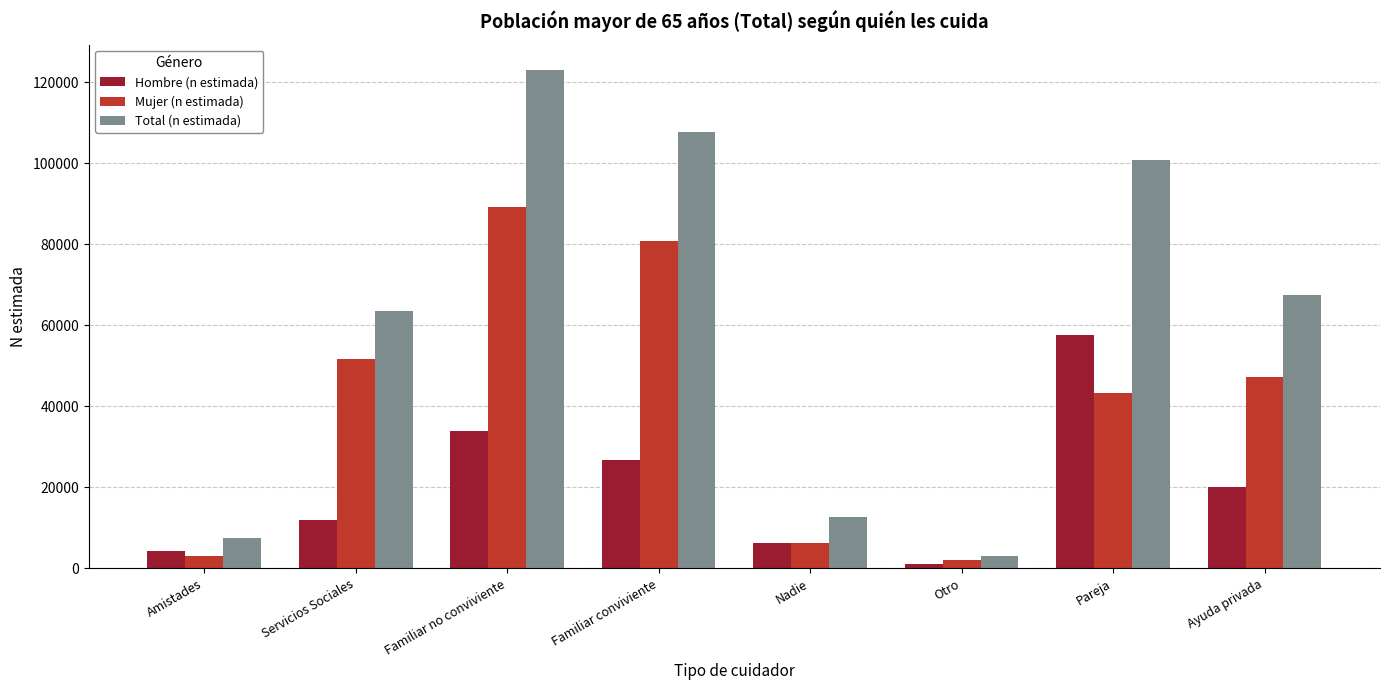

Which category has the highest value in the Hombre (n estimada) series?

Pareja